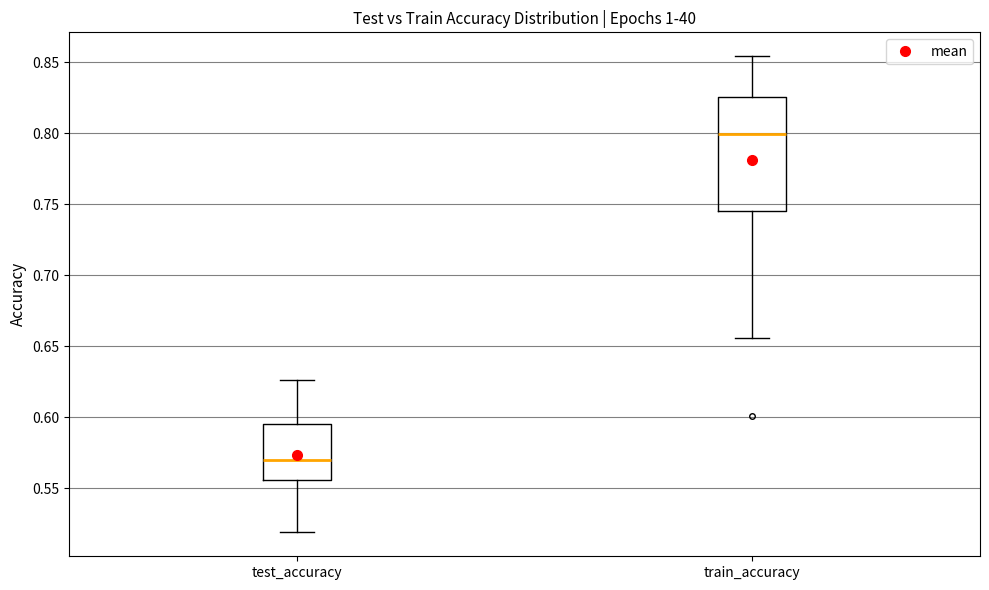

Reading left to right, read every box against the y-axis: the position of its median line, the range the box covers, and the ends of its whiskers. The values are not printed on the chart, so give them approximately, as read against the axis.

test_accuracy: median 0.570, box 0.555 to 0.595, whiskers 0.520 to 0.625
train_accuracy: median 0.800, box 0.745 to 0.825, whiskers 0.655 to 0.855